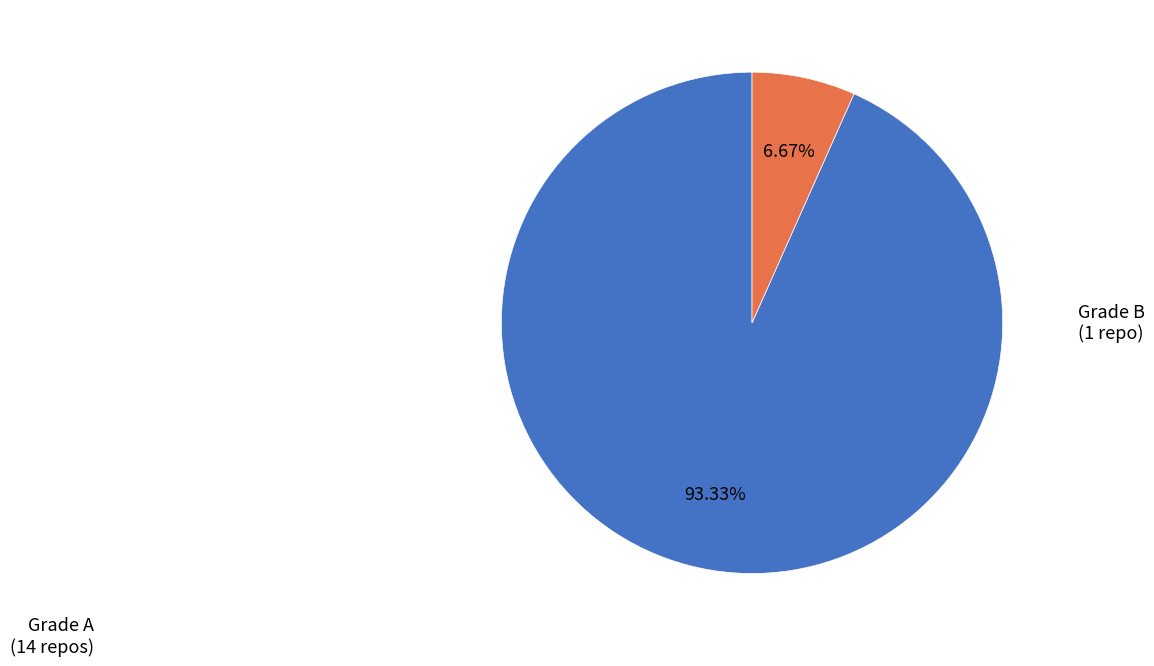

Does any single category account for the majority?

Yes